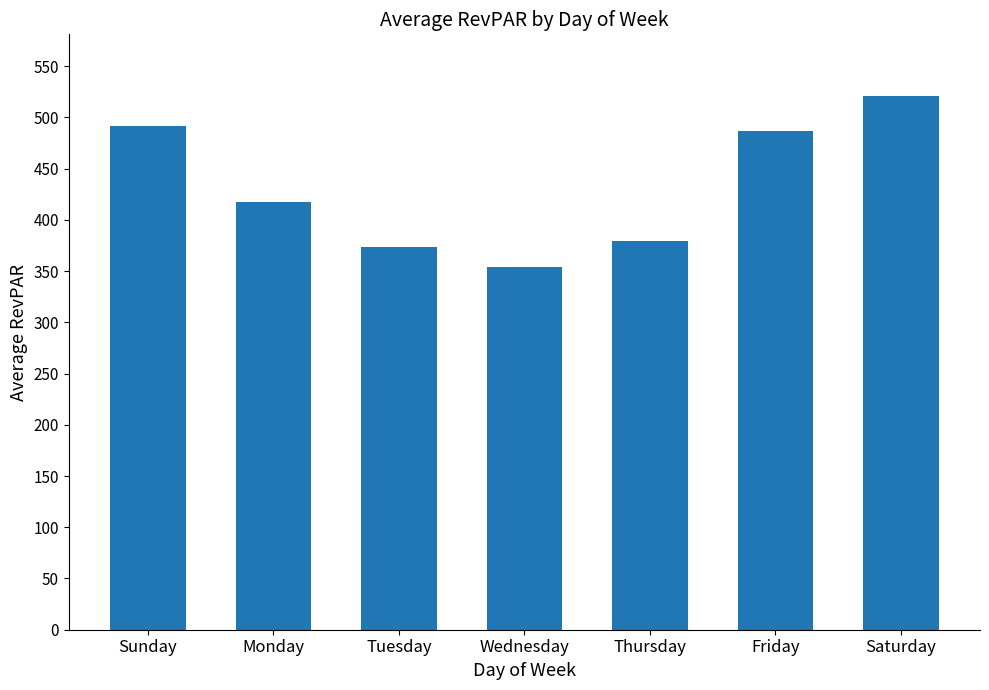

What position from the left is Tuesday?

3